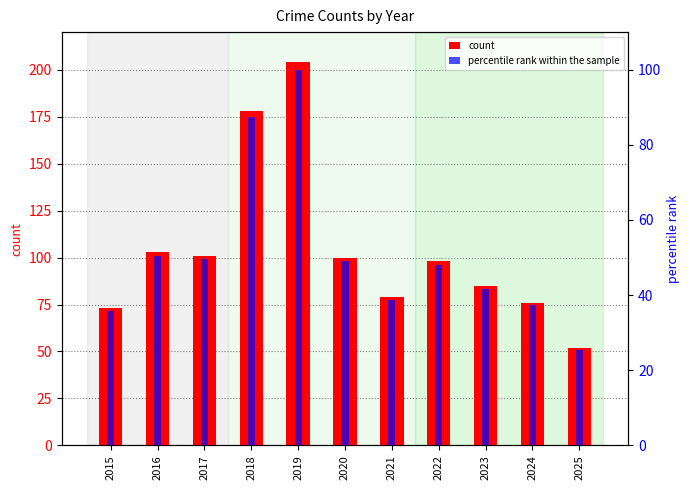

The value of count at 2015 is 36.6. True or false?

False